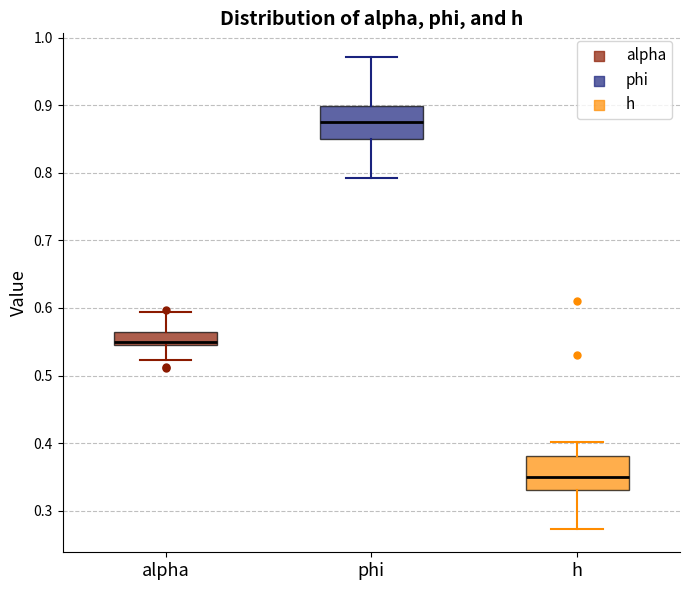

Reading left to right, read every box against the y-axis: the position of its median line, the range the box covers, and the ends of its whiskers. The values are not printed on the chart, so give them approximately, as read against the axis.

alpha: median 0.55, box 0.54 to 0.56, whiskers 0.52 to 0.59
phi: median 0.88, box 0.85 to 0.90, whiskers 0.79 to 0.97
h: median 0.35, box 0.33 to 0.38, whiskers 0.27 to 0.40